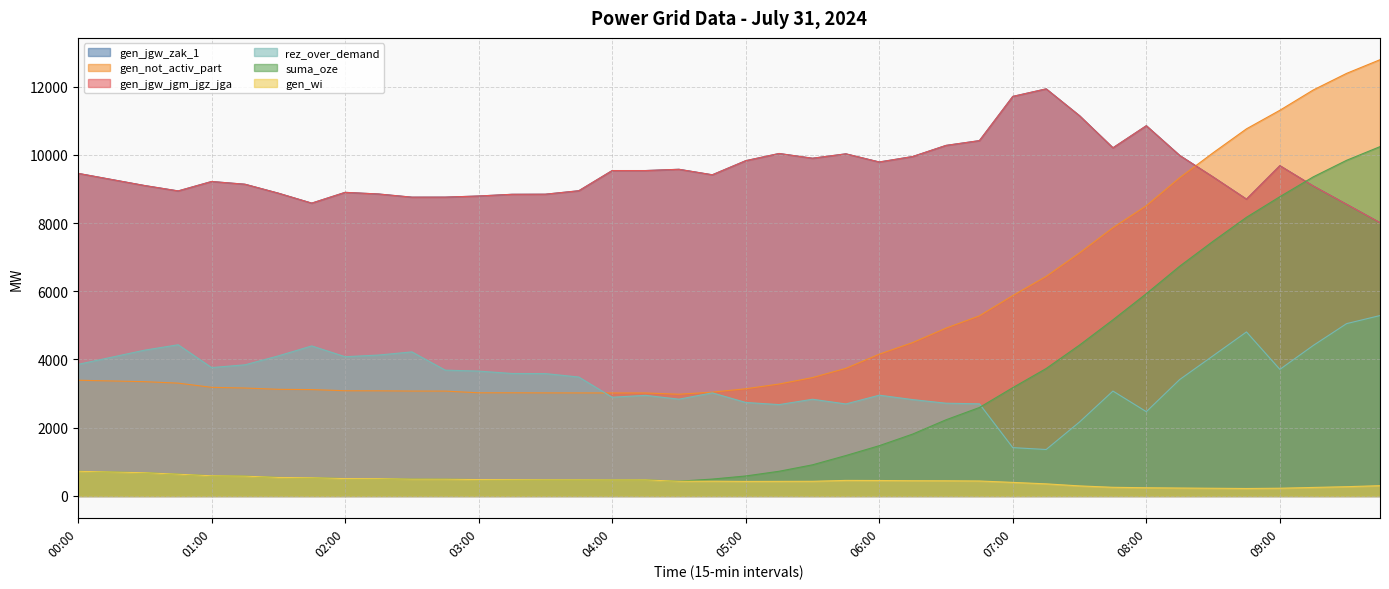

Reading right to left, extract all data points from this chart.

gen_jgw_zak_1: 09:45=8010	09:30=8549	09:15=9086	09:00=9681	08:45=8700	08:30=9350	08:15=9980	08:00=10852	07:45=10205	07:30=11144	07:15=11932	07:00=11711	06:45=10415	06:30=10275	06:15=9949	06:00=9789	05:45=10028	05:30=9899	05:15=10038	05:00=9827	04:45=9414	04:30=9575	04:15=9538	04:00=9538	03:45=8946	03:30=8845	03:15=8842	03:00=8792	02:45=8759	02:30=8758	02:15=8851	02:00=8899	01:45=8583	01:30=8875	01:15=9137	01:00=9217	00:45=8941	00:30=9098	00:15=9277	00:00=9456
gen_not_activ_part: 09:45=12787	09:30=12387	09:15=11900	09:00=11305	08:45=10761	08:30=10059	08:15=9329	08:00=8507	07:45=7863	07:30=7124	07:15=6436	07:00=5874	06:45=5280	06:30=4920	06:15=4496	06:00=4156	05:45=3741	05:30=3470	05:15=3281	05:00=3142	04:45=3043	04:30=2982	04:15=3019	04:00=3019	03:45=3020	03:30=3021	03:15=3024	03:00=3024	02:45=3074	02:30=3075	02:15=3082	02:00=3084	01:45=3118	01:30=3126	01:15=3164	01:00=3184	00:45=3307	00:30=3350	00:15=3371	00:00=3392
gen_jgw_jgm_jgz_jga: 09:45=8010	09:30=8549	09:15=9086	09:00=9681	08:45=8700	08:30=9350	08:15=9980	08:00=10852	07:45=10205	07:30=11144	07:15=11932	07:00=11711	06:45=10415	06:30=10275	06:15=9949	06:00=9789	05:45=10028	05:30=9899	05:15=10038	05:00=9827	04:45=9414	04:30=9575	04:15=9538	04:00=9538	03:45=8946	03:30=8845	03:15=8842	03:00=8792	02:45=8759	02:30=8758	02:15=8851	02:00=8899	01:45=8583	01:30=8875	01:15=9137	01:00=9217	00:45=8941	00:30=9098	00:15=9277	00:00=9456
rez_over_demand: 09:45=5288	09:30=5052	09:15=4411	09:00=3711	08:45=4808	08:30=4109	08:15=3413	08:00=2471	07:45=3075	07:30=2169	07:15=1362	07:00=1417	06:45=2701	06:30=2719	06:15=2825	06:00=2954	05:45=2697	05:30=2835	05:15=2678	05:00=2741	04:45=3022	04:30=2837	04:15=2949	04:00=2894	03:45=3486	03:30=3587	03:15=3590	03:00=3660	02:45=3688	02:30=4223	02:15=4130	02:00=4082	01:45=4398	01:30=4106	01:15=3844	01:00=3764	00:45=4432	00:30=4275	00:15=4066	00:00=3857
suma_oze: 09:45=10239	09:30=9839	09:15=9353	09:00=8772	08:45=8168	08:30=7466	08:15=6735	08:00=5929	07:45=5163	07:30=4424	07:15=3736	07:00=3175	06:45=2593	06:30=2233	06:15=1814	06:00=1474	05:45=1185	05:30=913	05:15=724	05:00=586	04:45=495	04:30=433	04:15=471	04:00=470	03:45=473	03:30=474	03:15=478	03:00=481	02:45=491	02:30=492	02:15=508	02:00=510	01:45=534	01:30=543	01:15=581	01:00=592	00:45=638	00:30=681	00:15=702	00:00=723
gen_wi: 09:45=302	09:30=272	09:15=250	09:00=227	08:45=219	08:30=226	08:15=233	08:00=241	07:45=254	07:30=295	07:15=355	07:00=398	06:45=439	06:30=445	06:15=447	06:00=453	05:45=456	05:30=430	05:15=428	05:00=426	04:45=433	04:30=430	04:15=471	04:00=470	03:45=473	03:30=474	03:15=478	03:00=481	02:45=491	02:30=492	02:15=508	02:00=510	01:45=534	01:30=543	01:15=581	01:00=592	00:45=638	00:30=681	00:15=702	00:00=723